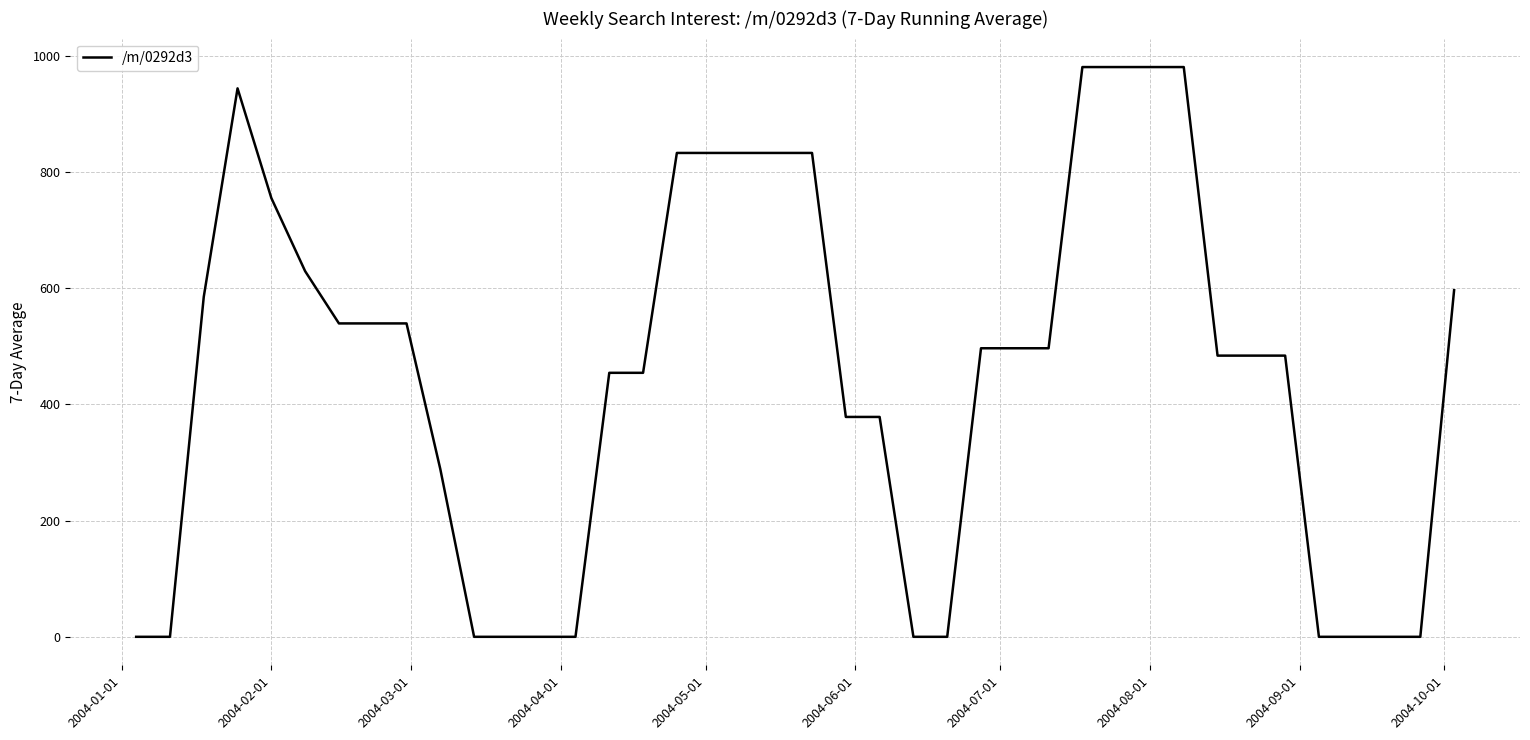

What is the difference between the maximum and minimum values?

980.8